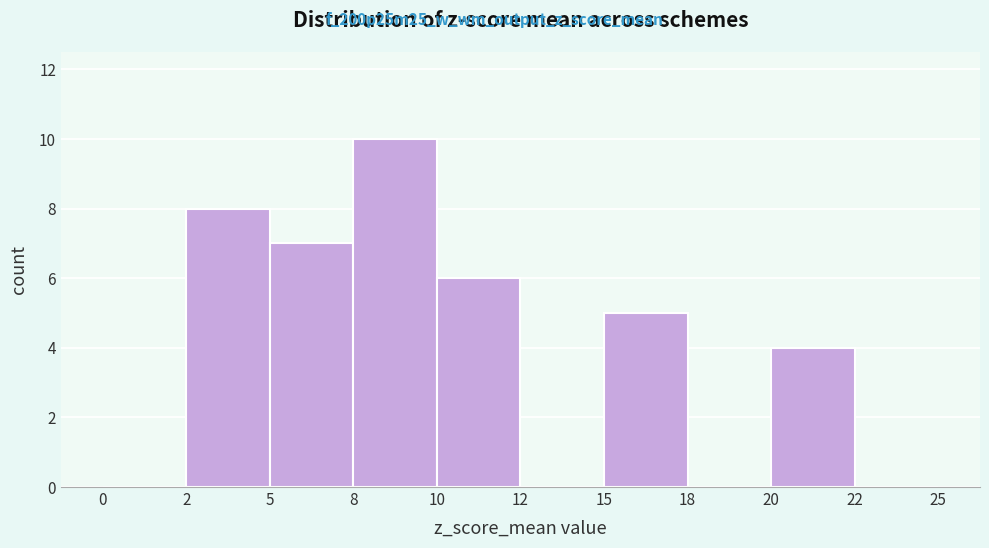

Reading left to right, what are all the values shown in this chart?

0=0	2=8	5=7	8=10	10=6	12=0	15=5	18=0	20=4	22=0